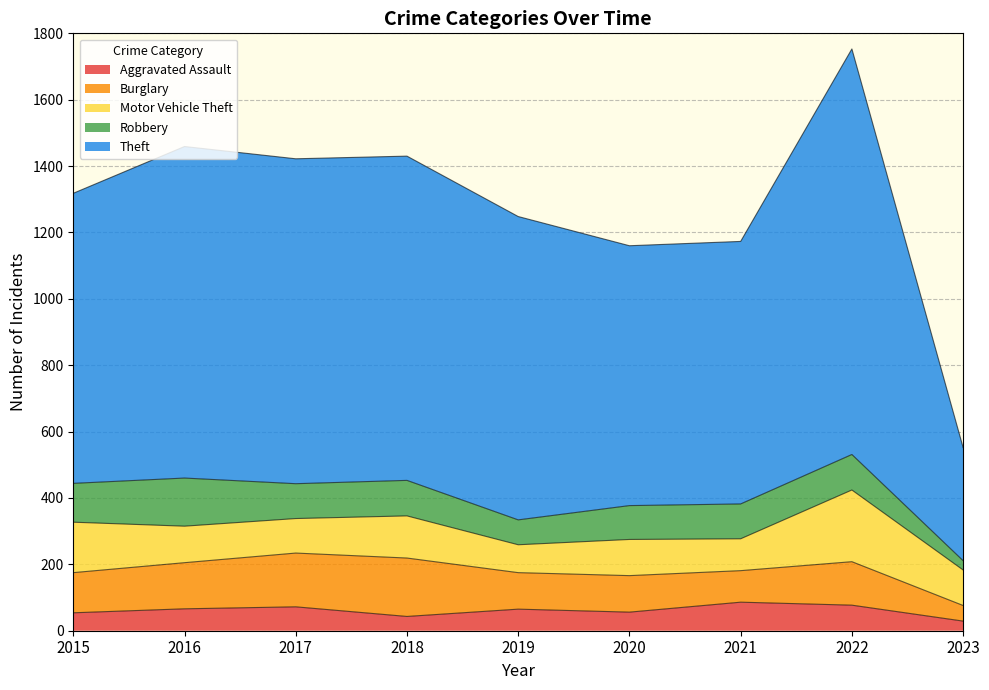

Reading left to right, transcribe all the data shown in this chart.

Aggravated Assault: 54	66	72	43	65	56	86	77	29
Burglary: 121	139	162	176	110	110	95	131	47
Motor Vehicle Theft: 152	110	104	127	84	109	96	216	107
Robbery: 117	145	105	107	75	102	105	107	28
Theft: 874	999	979	977	914	783	791	1222	341